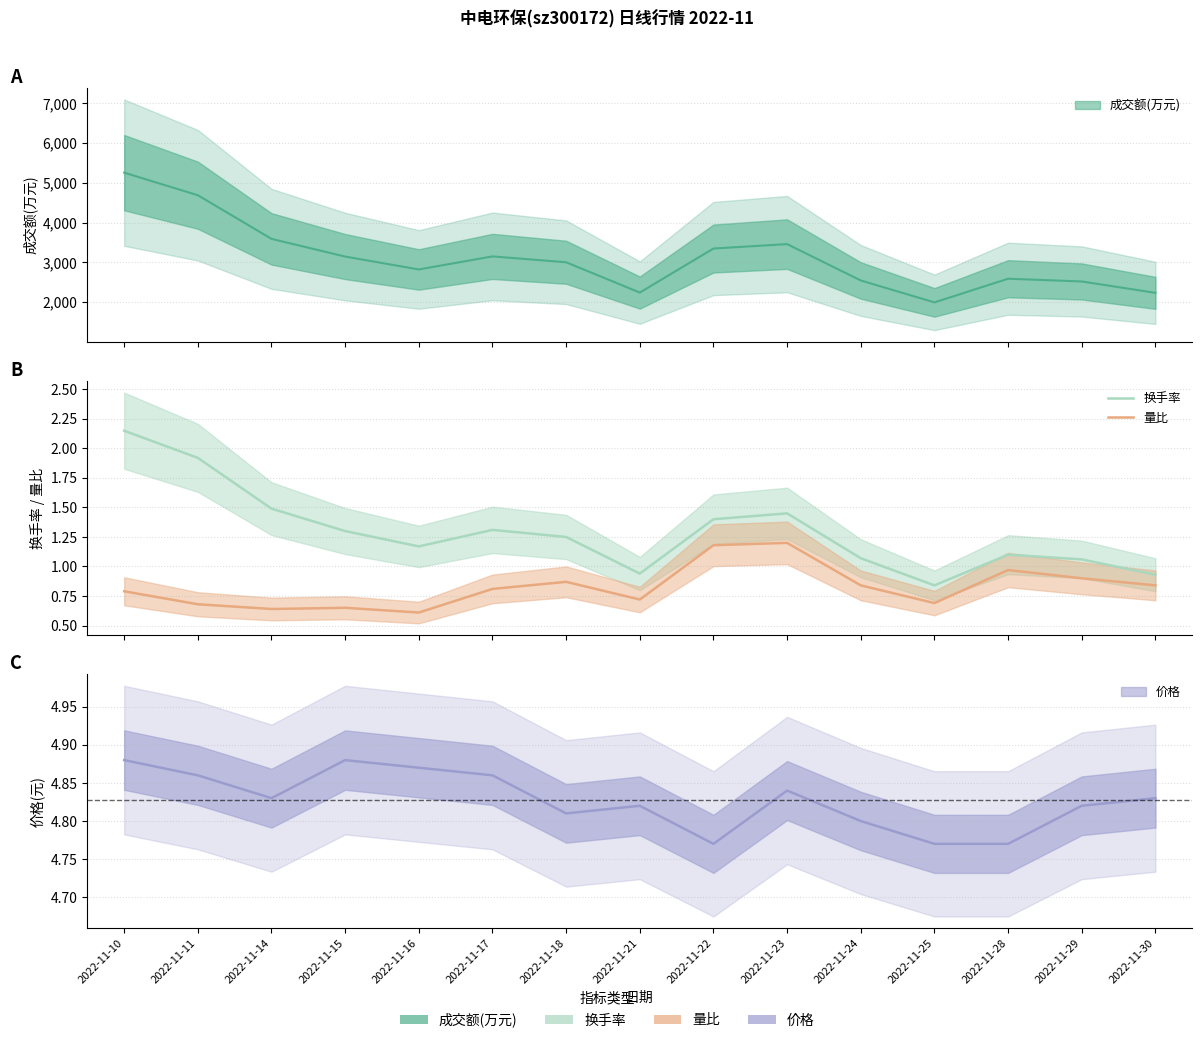

In 量比, how many points are lower than both neighbors (excluding endpoints)?

4